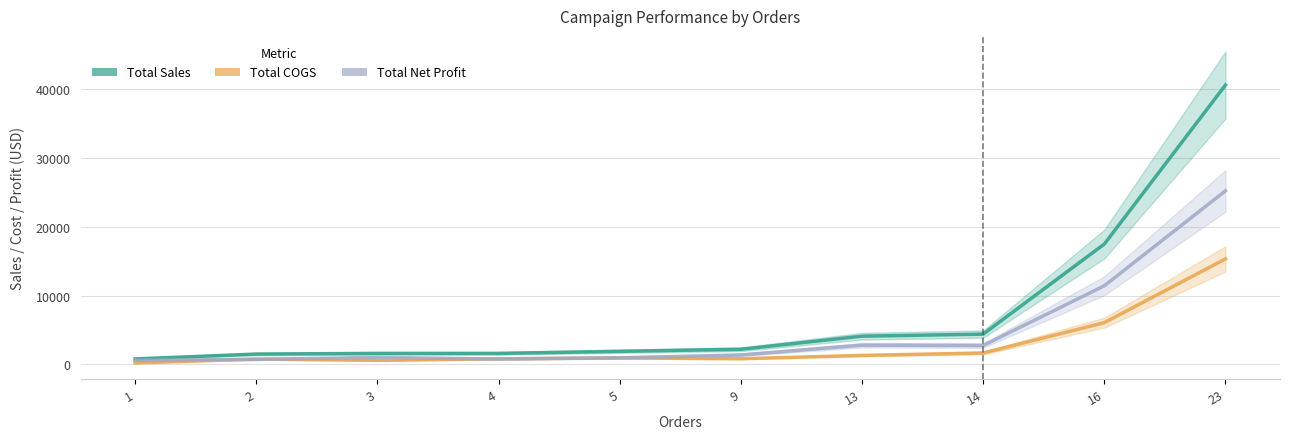

Is the value of Total Cogs at 23 greater than the value of Total Net Profit at 4?

Yes